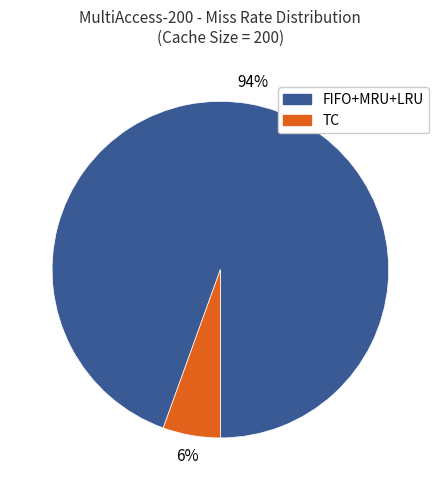

Between TC and FIFO+MRU+LRU, which is larger?

FIFO+MRU+LRU